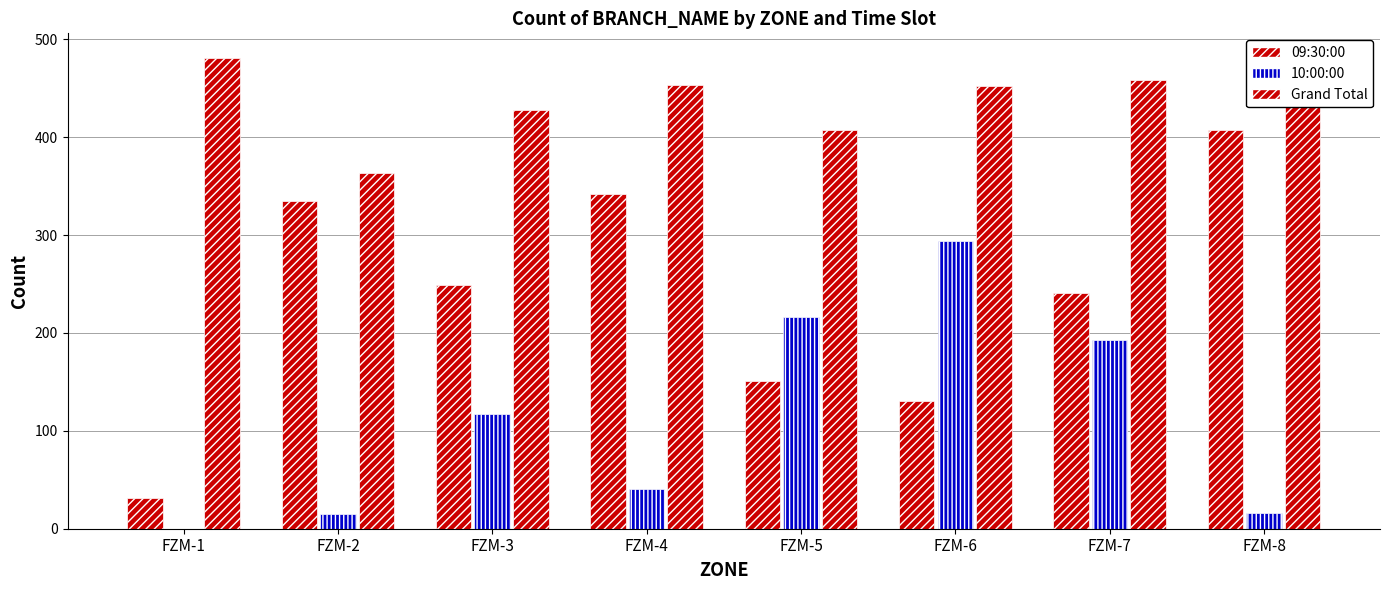

What is the difference between the maximum and minimum values in the Grand Total series?

119